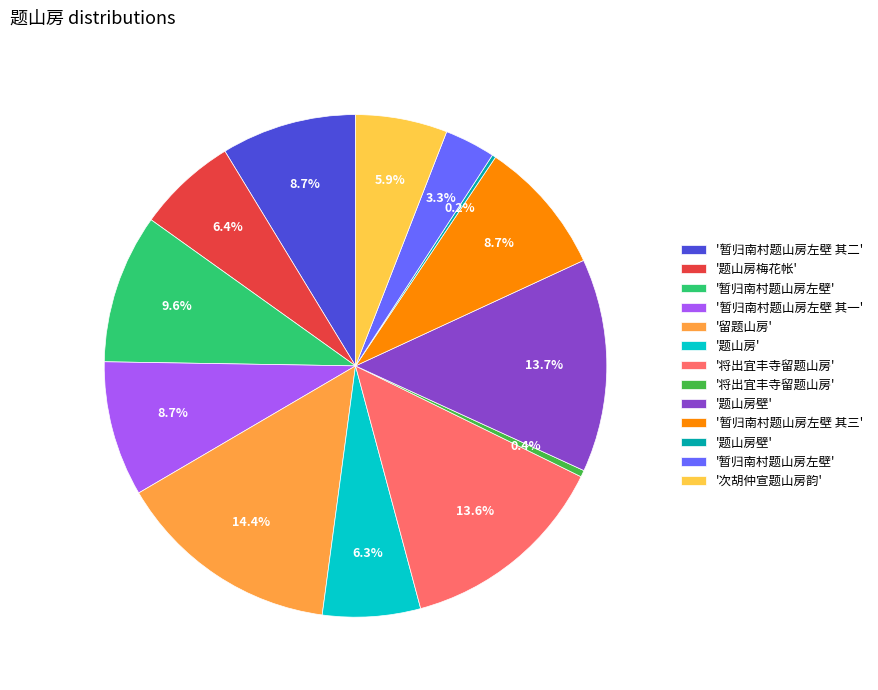

Is there any slice that represents more than half of the pie?

No